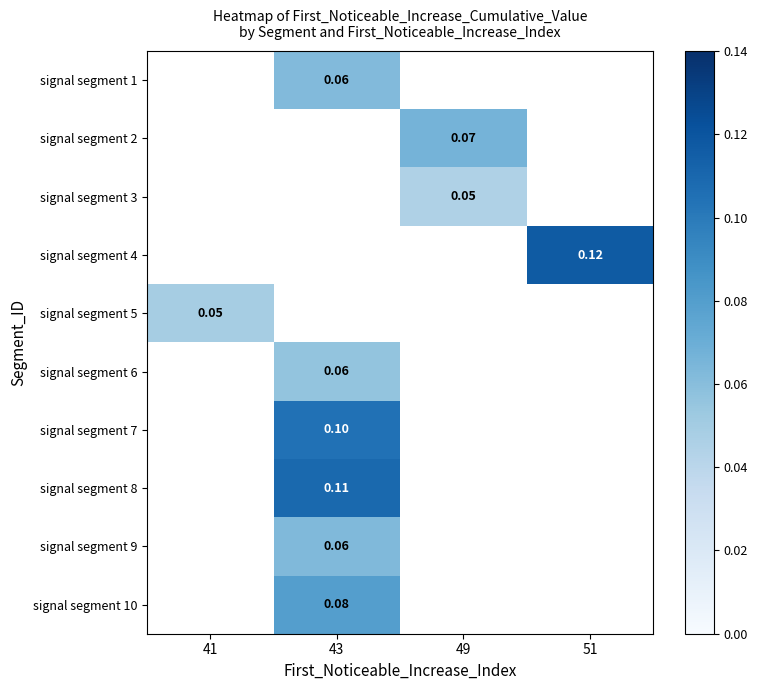

How many distinct data groups are displayed?

10